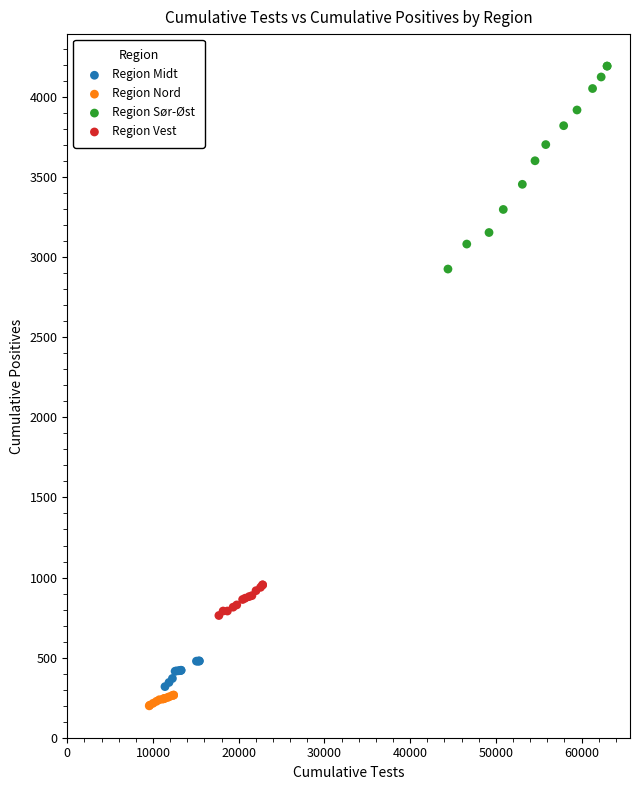

Which series reaches the maximum Y coordinate?

Region Sør-Øst